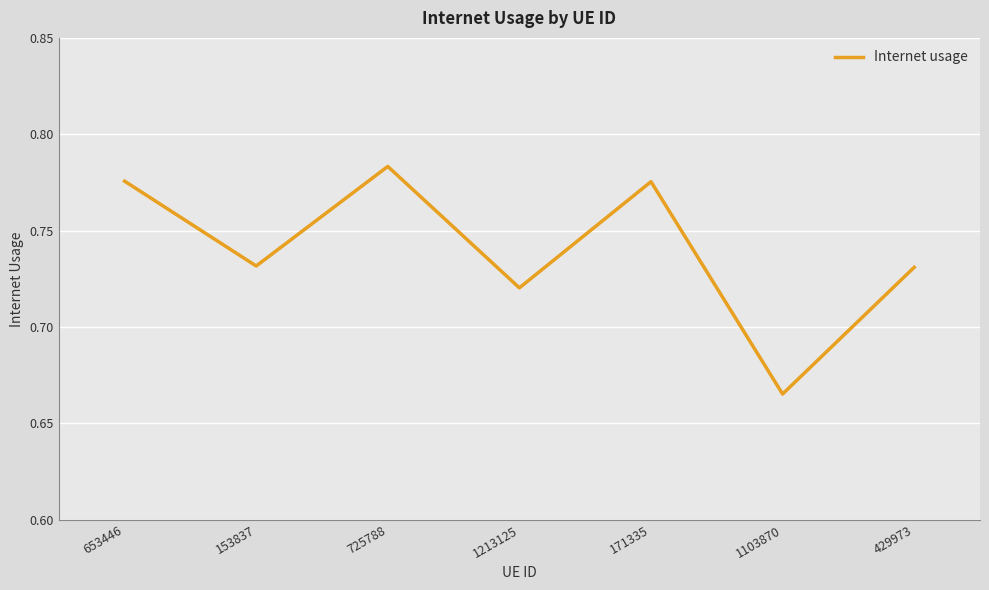

Does the chart display data point markers on the line(s)?

No